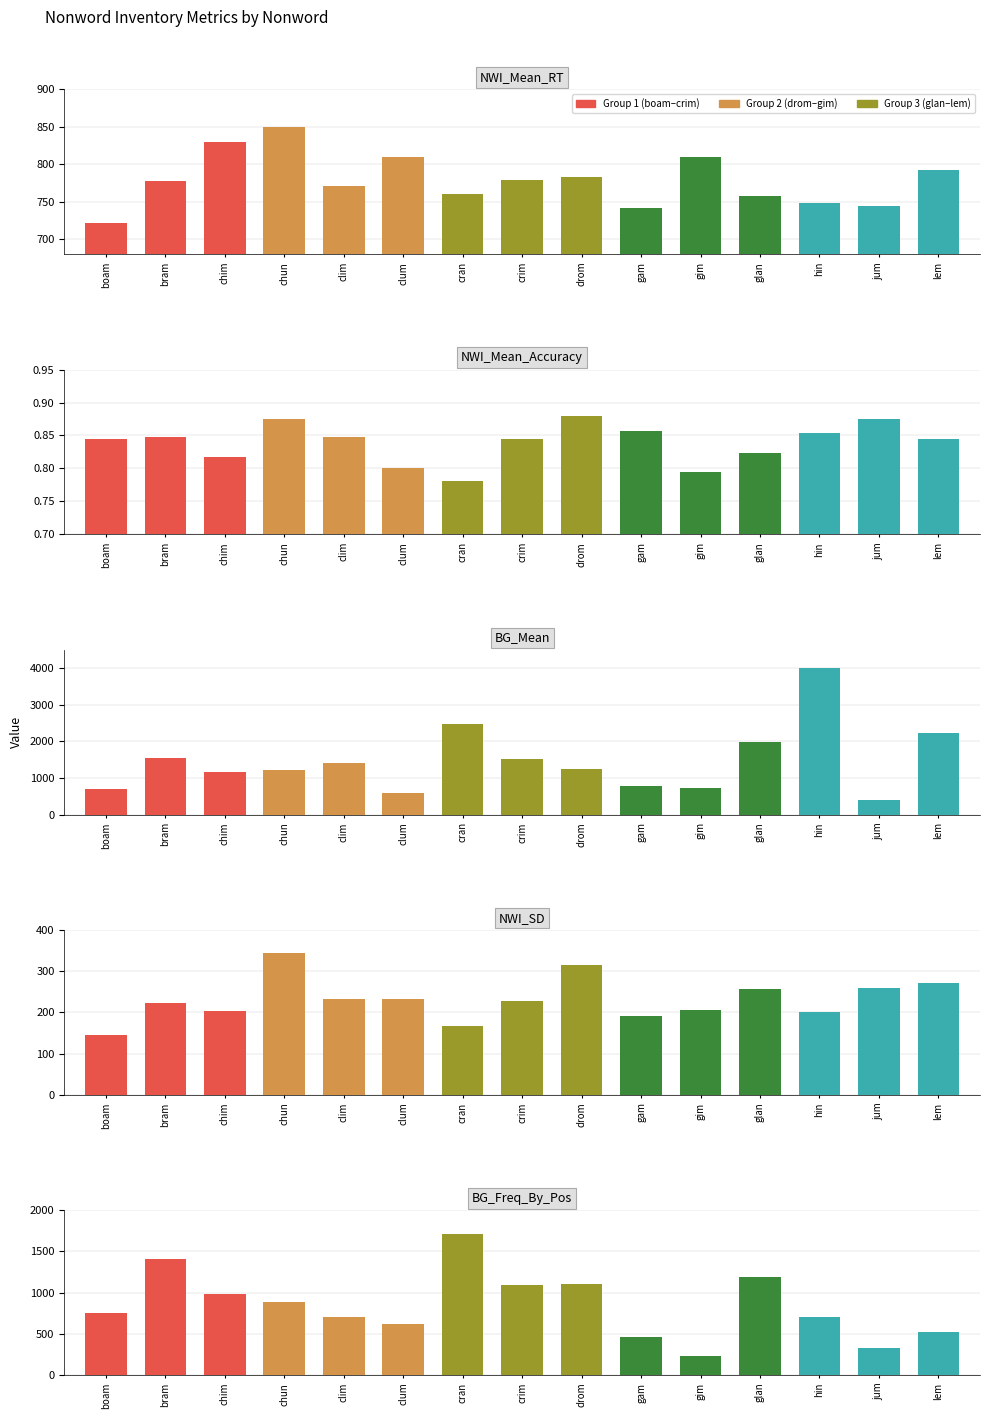

Which has a higher value, drom or cran?

drom